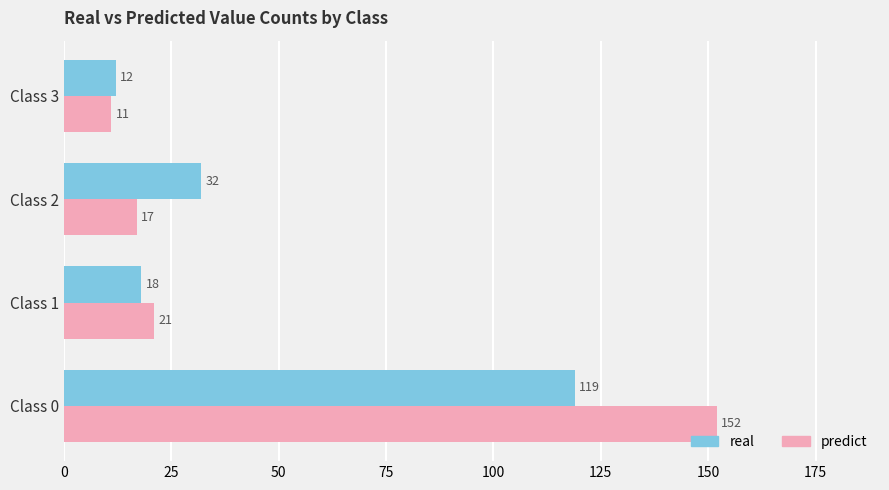

List the series in order of their peak value, lowest first.

real, predict